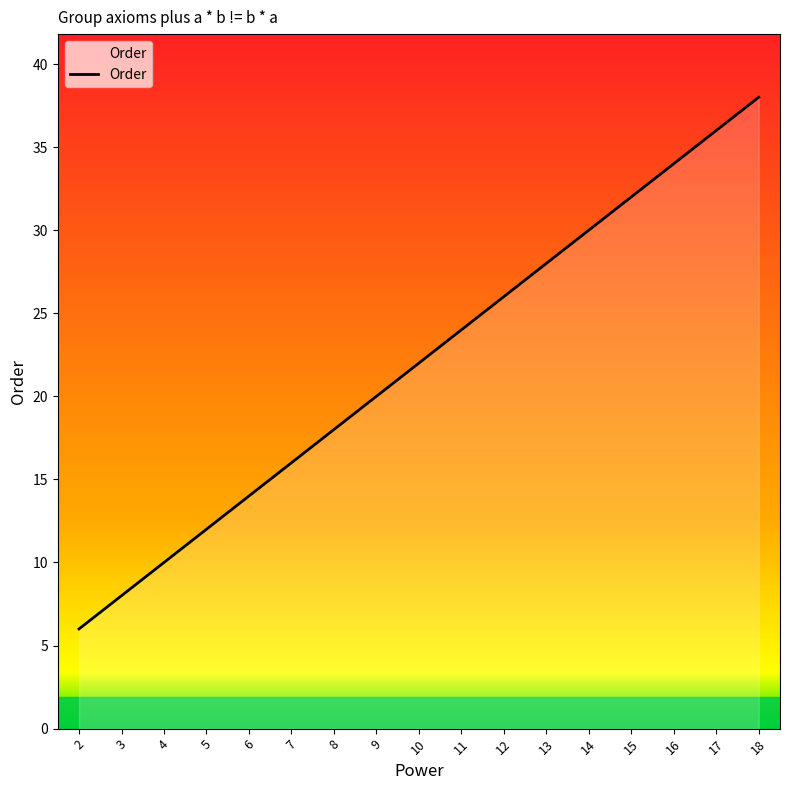

How many lines are shown in the chart?

1